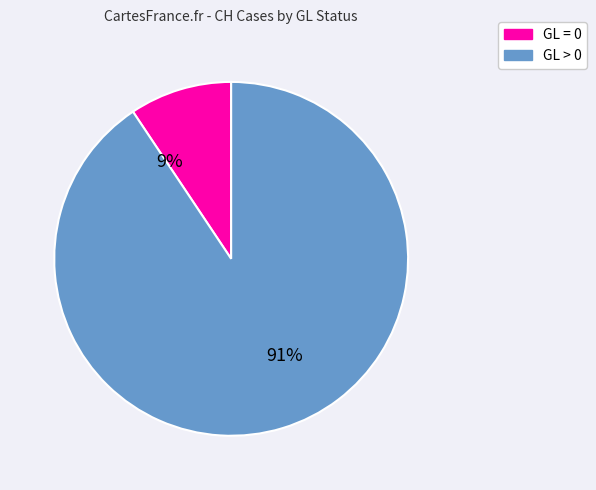

To the nearest percent, what is the average slice percentage?

50%